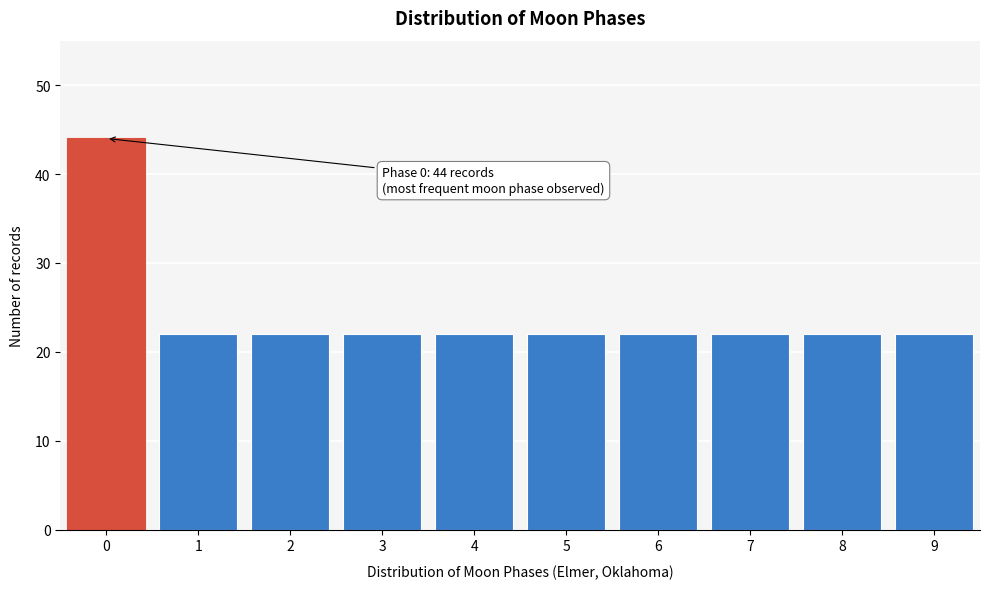

Reading left to right, transcribe all the data shown in this chart.

44	22	22	22	22	22	22	22	22	22